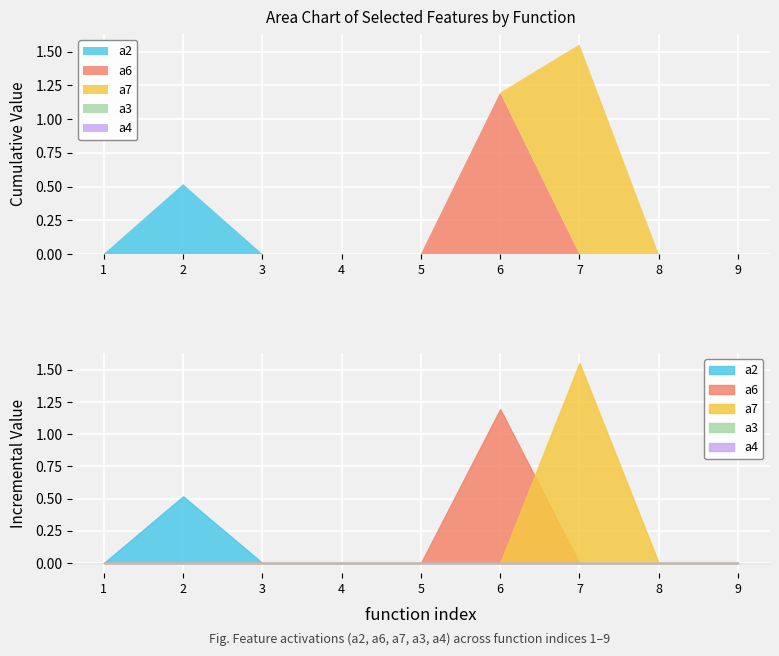

Is the value of a7 at 8 greater than the value of a4 at 7?

No